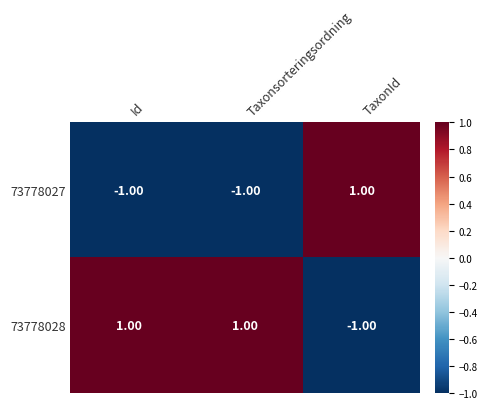

Which series has the largest total across all categories?

73778028